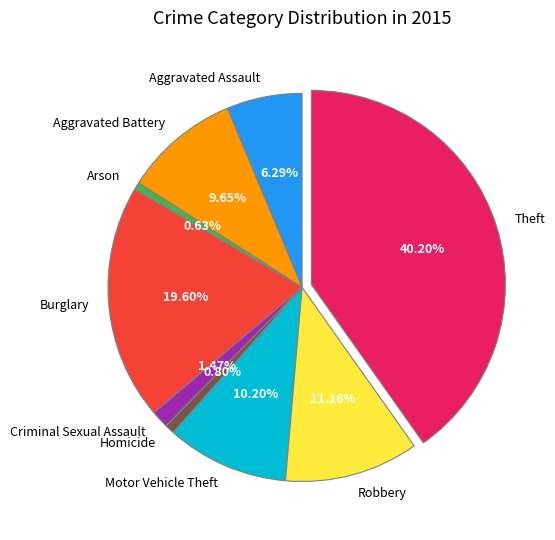

To the nearest percent, what is the combined percentage of Motor Vehicle Theft and Criminal Sexual Assault?

12%